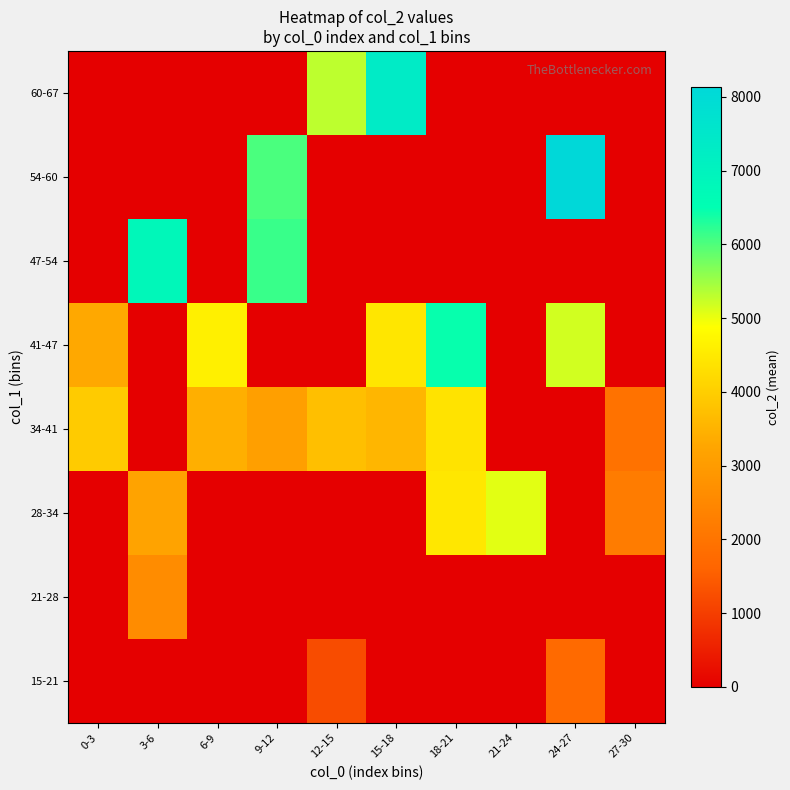

Which series has the largest total across all categories?

34-41